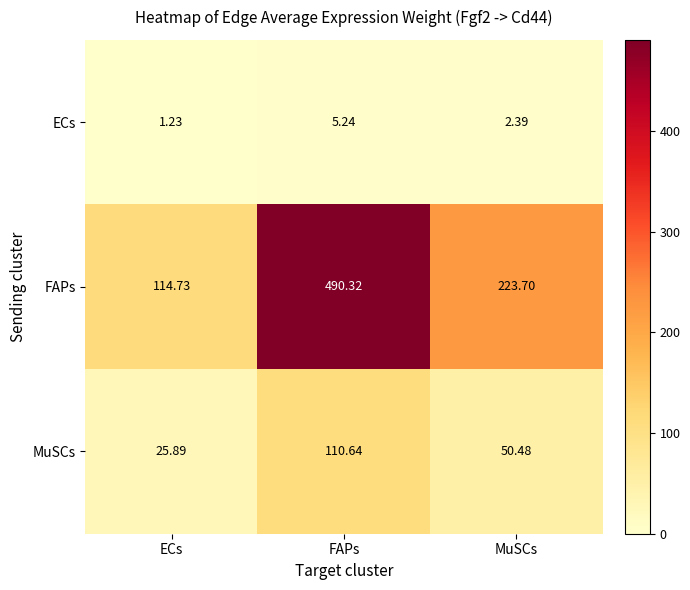

Count the number of data series in this chart.

3